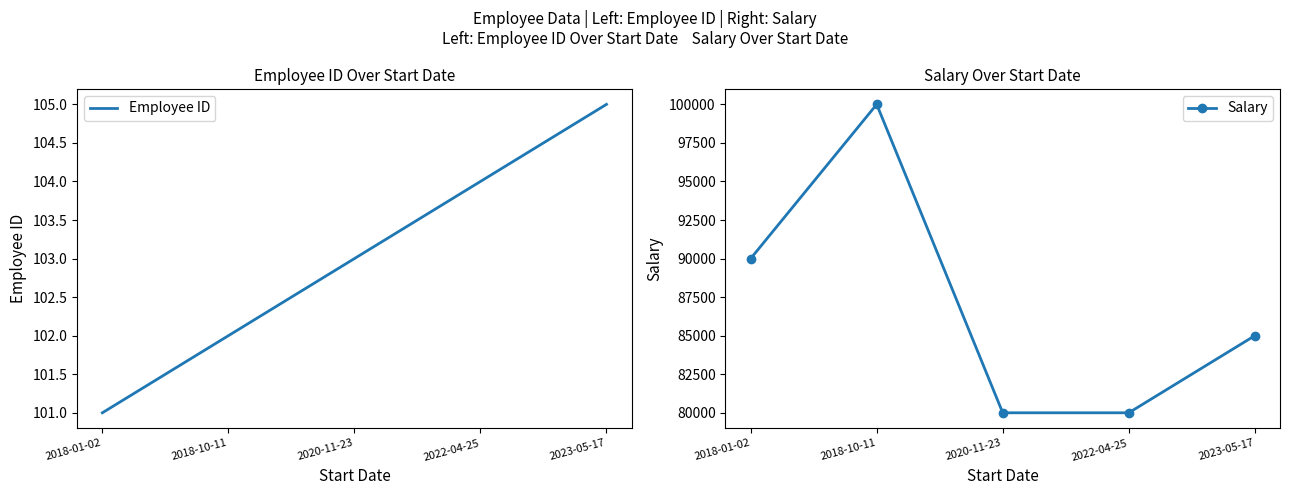

List the series in order of their overall mean, lowest first.

Employee ID, Salary